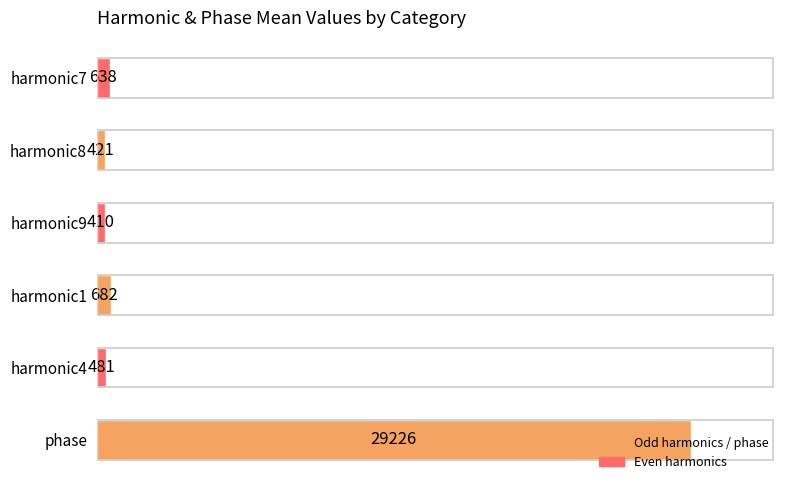

Is it true that the value at harmonic8 is 421.3?

True